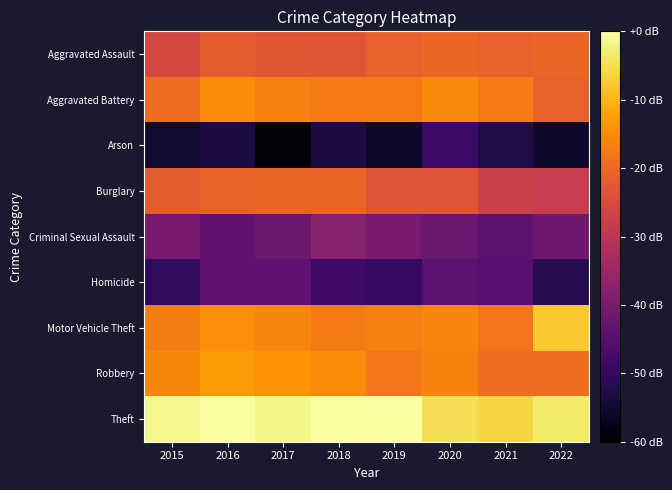

Reading left to right, transcribe all the data shown in this chart.

Aggravated Assault: 2015=2.5	2016=2.6	2017=2.5	2018=2.5	2019=2.6	2020=2.6	2021=2.6	2022=2.6
Aggravated Battery: 2015=2.6	2016=2.8	2017=2.7	2018=2.7	2019=2.7	2020=2.8	2021=2.7	2022=2.6
Arson: 2015=1.5	2016=1.6	2017=1.3	2018=1.6	2019=1.5	2020=1.7	2021=1.6	2022=1.5
Burglary: 2015=2.6	2016=2.6	2017=2.6	2018=2.6	2019=2.5	2020=2.5	2021=2.4	2022=2.4
Criminal Sexual Assault: 2015=2.0	2016=1.9	2017=1.9	2018=2.0	2019=2.0	2020=1.9	2021=1.9	2022=1.9
Homicide: 2015=1.7	2016=1.9	2017=1.9	2018=1.7	2019=1.7	2020=1.9	2021=1.8	2022=1.6
Motor Vehicle Theft: 2015=2.7	2016=2.8	2017=2.8	2018=2.7	2019=2.7	2020=2.8	2021=2.7	2022=3.0
Robbery: 2015=2.8	2016=2.9	2017=2.8	2018=2.8	2019=2.7	2020=2.8	2021=2.7	2022=2.6
Theft: 2015=3.2	2016=3.3	2017=3.2	2018=3.3	2019=3.3	2020=3.1	2021=3.1	2022=3.2